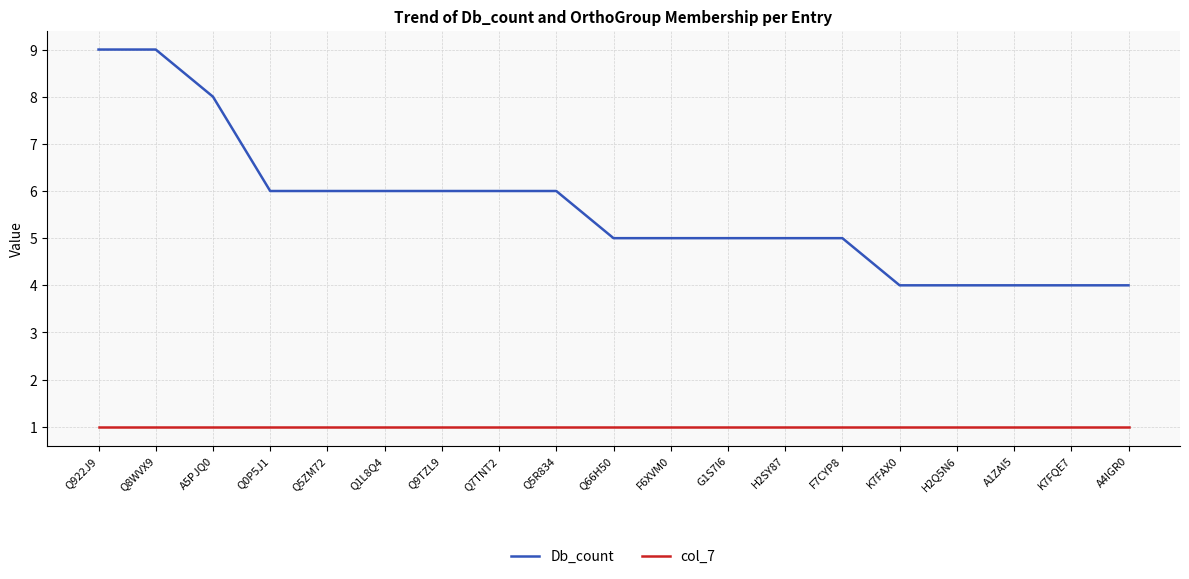

What is the maximum value for col_7?

1